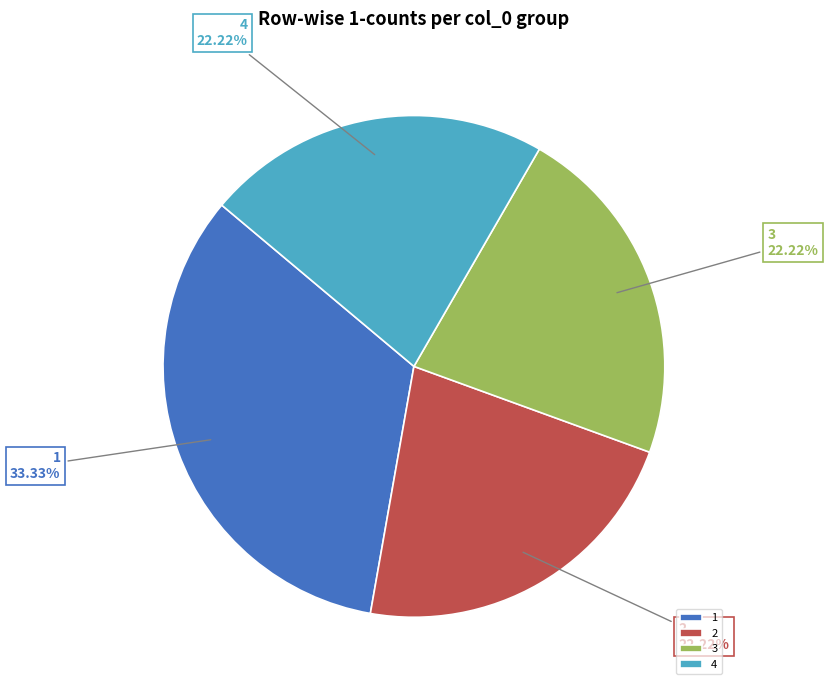

Do 3 and 2 together represent more than half of the pie?

No